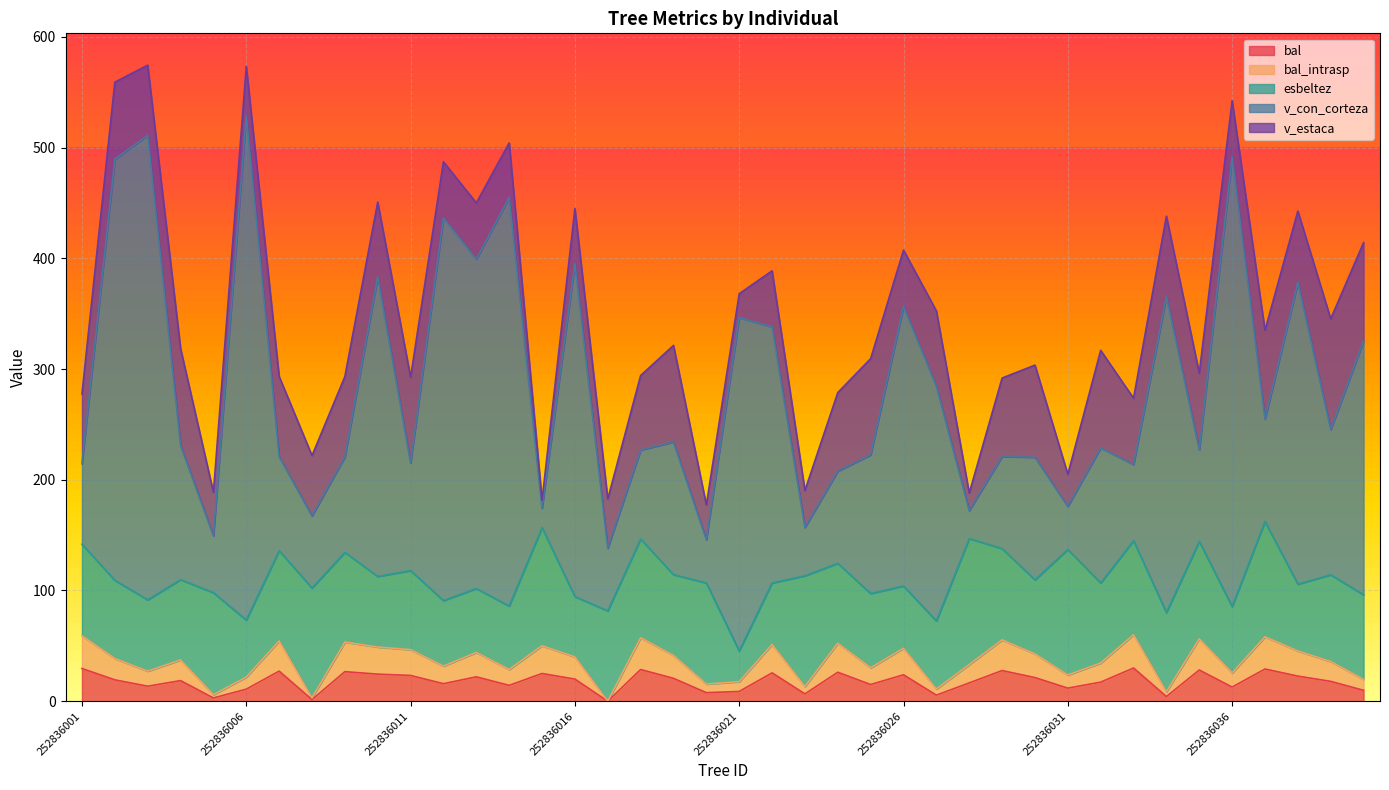

At which label does v_con_corteza first exceed 231?

252836002